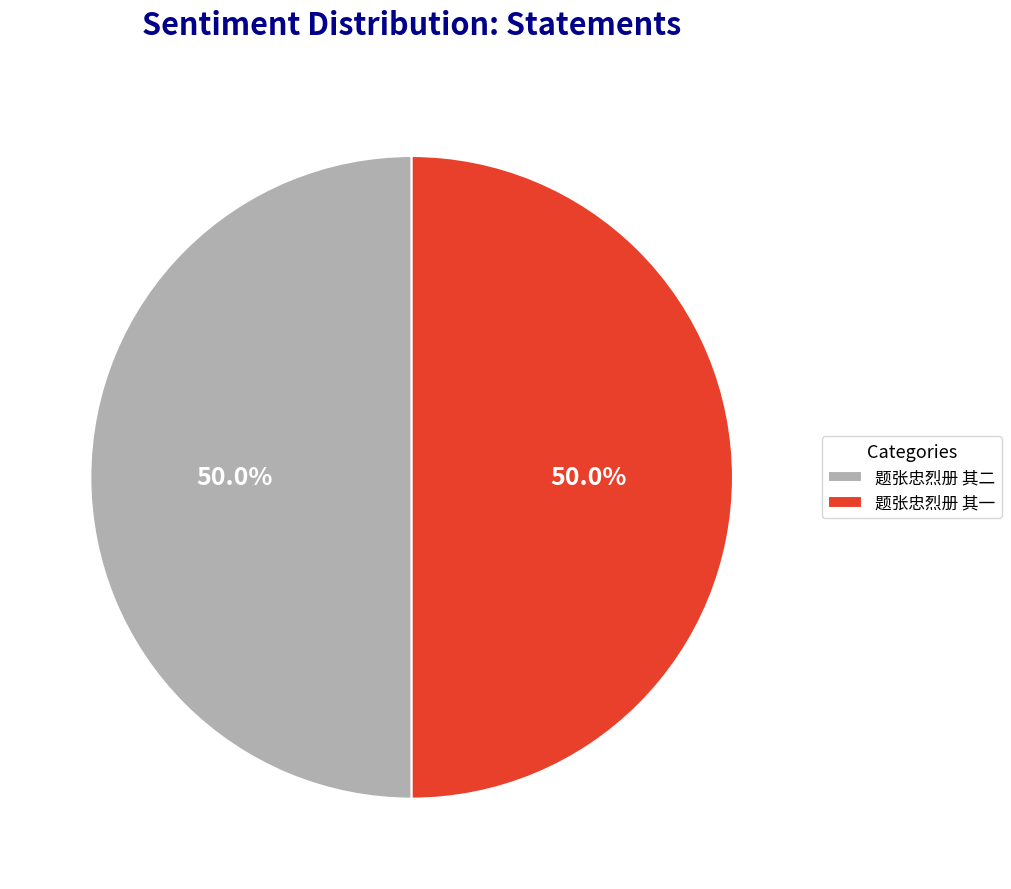

To the nearest percent, what is the average slice percentage?

50%